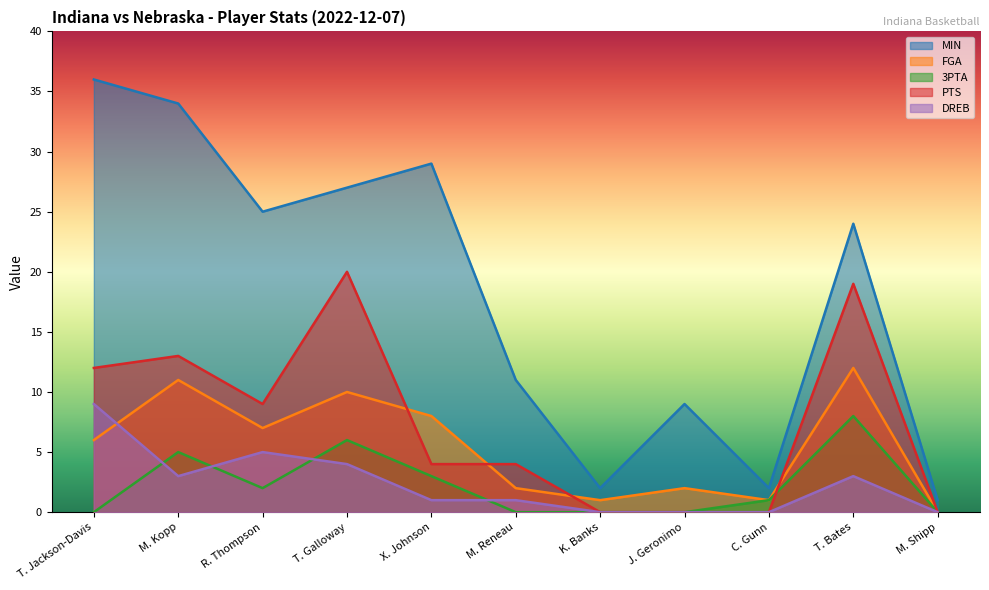

Which series has the largest range (max minus min)?

MIN